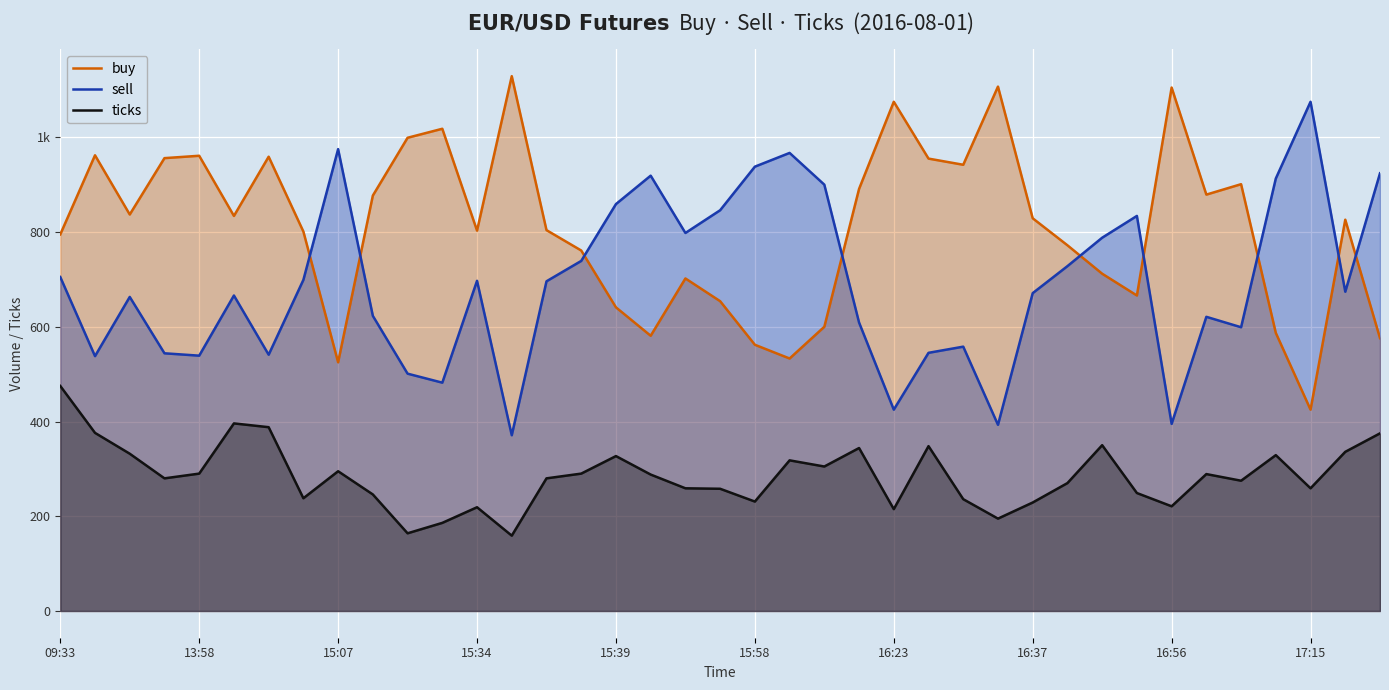

Reading left to right, extract all data points from this chart.

buy: 795.0	962.0	837.0	956.0	961.0	834.0	959.0	801.0	525.0	877.0	999.0	1018.0	803.0	1129.0	804.0	761.0	641.0	581.0	702.0	654.0	562.0	533.0	600.0	891.0	1075.0	955.0	942.0	1107.0	829.0	772.0	712.0	666.0	1105.0	879.0	901.0	587.0	425.0	826.0	576.0
sell: 705.0	538.0	663.0	544.0	539.0	666.0	541.0	699.0	975.0	623.0	501.0	482.0	697.0	371.0	696.0	739.0	859.0	919.0	798.0	846.0	938.0	967.0	900.0	609.0	425.0	545.0	558.0	393.0	671.0	728.0	788.0	834.0	395.0	621.0	599.0	913.0	1075.0	674.0	924.0
ticks: 475.0	376.0	332.0	280.0	290.0	396.0	388.0	238.0	295.0	246.0	164.0	186.0	219.0	159.0	280.0	290.0	327.0	288.0	259.0	258.0	231.0	318.0	305.0	344.0	215.0	348.0	236.0	195.0	229.0	270.0	350.0	249.0	221.0	289.0	275.0	329.0	259.0	336.0	375.0